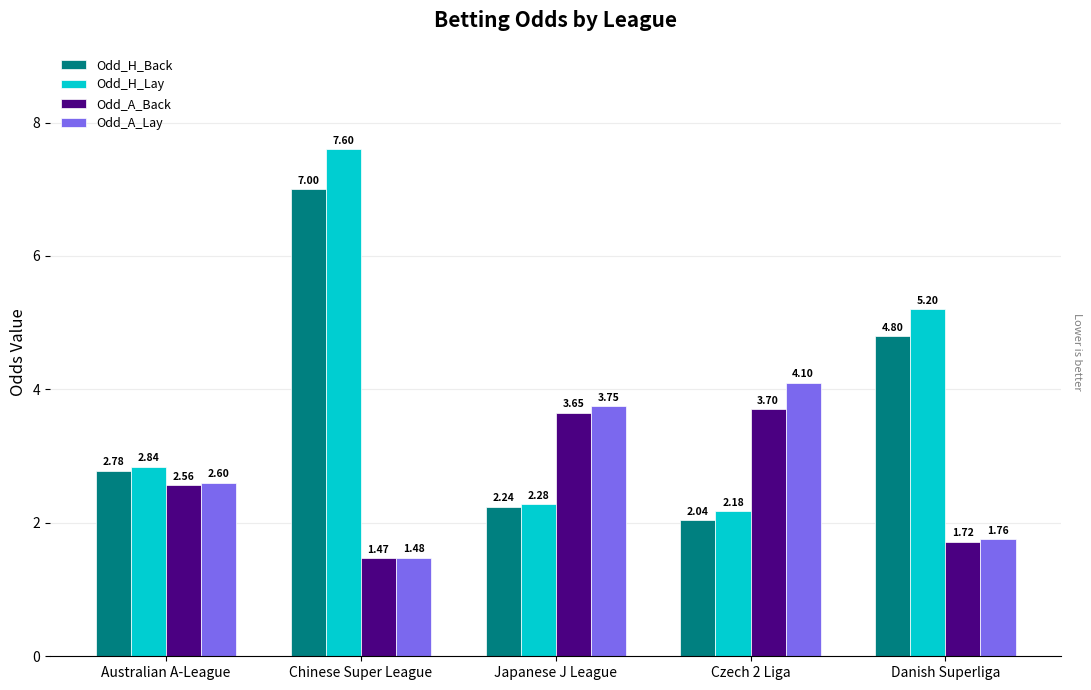

What is the difference between the Odd_A_Back values at Australian A-League and Danish Superliga?

0.8